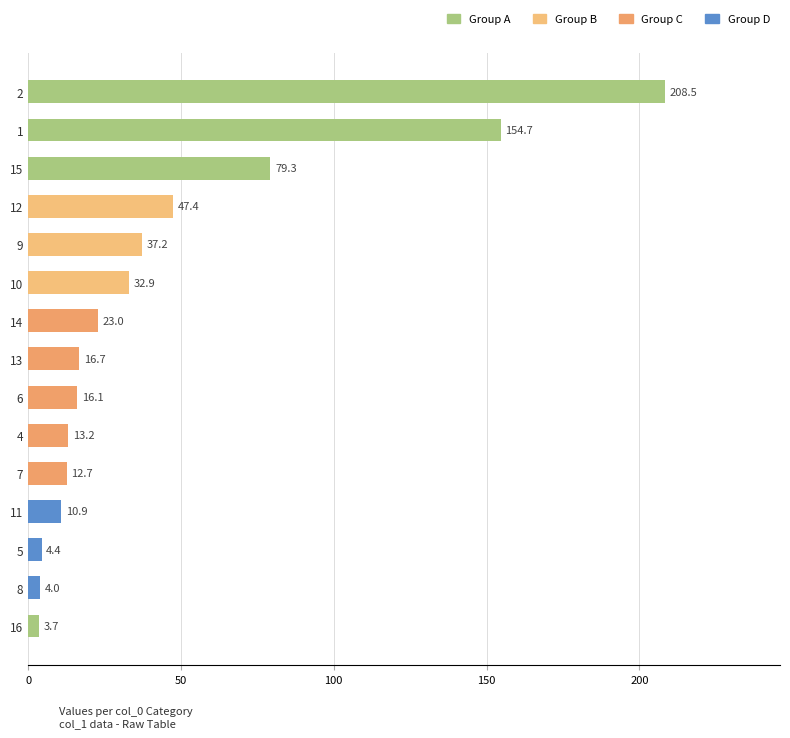

Does the chart contain any negative values?

No